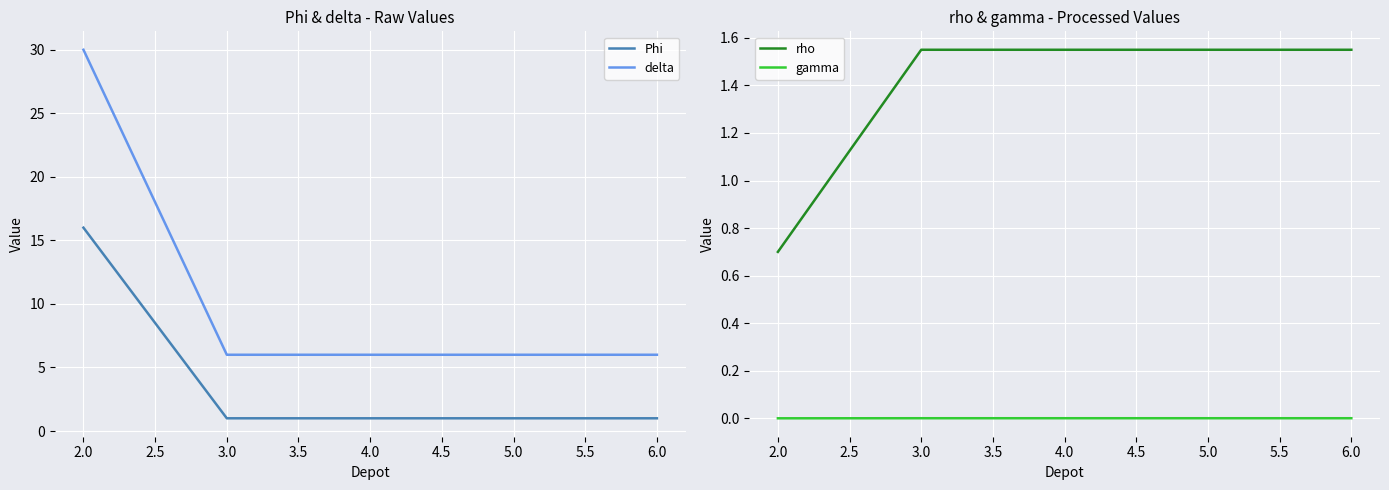

What is the maximum value for Phi?

16